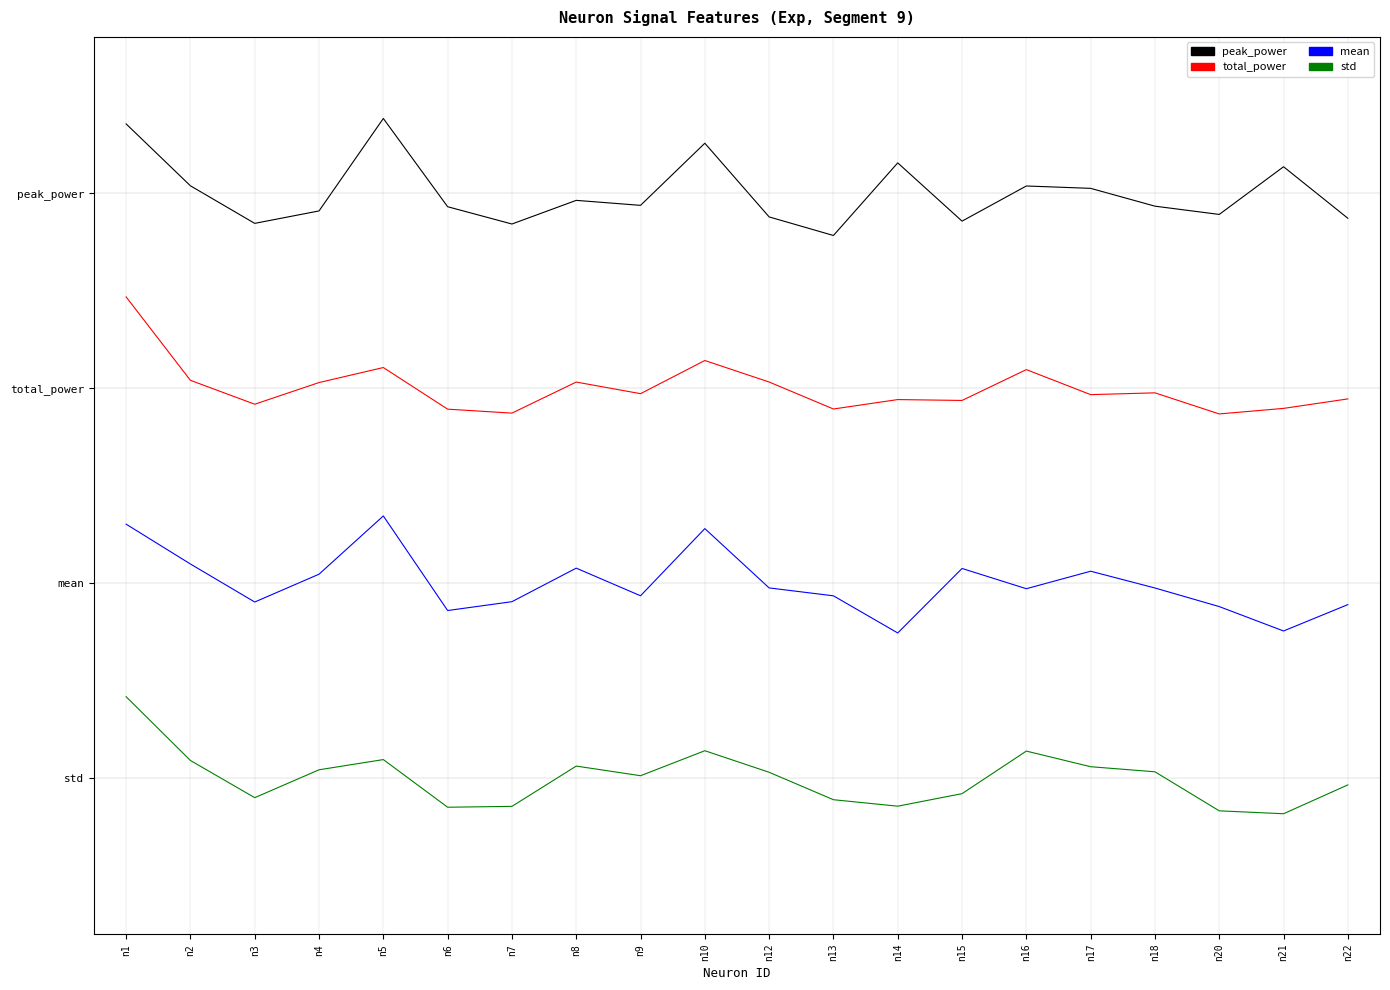

Reading left to right, transcribe all the data shown in this chart.

peak_power: 3.4	3.0	2.8	2.9	3.4	2.9	2.8	3.0	2.9	3.3	2.9	2.8	3.2	2.9	3.0	3.0	2.9	2.9	3.1	2.9
total_power: 2.5	2.0	1.9	2.0	2.1	1.9	1.9	2.0	2.0	2.1	2.0	1.9	1.9	1.9	2.1	2.0	2.0	1.9	1.9	1.9
mean: 1.3	1.1	0.9	1.0	1.3	0.9	0.9	1.1	0.9	1.3	1.0	0.9	0.7	1.1	1.0	1.1	1.0	0.9	0.8	0.9
std: 0.4	0.1	-0.1	0.0	0.1	-0.1	-0.1	0.1	0.0	0.1	0.0	-0.1	-0.1	-0.1	0.1	0.1	0.0	-0.2	-0.2	-0.0